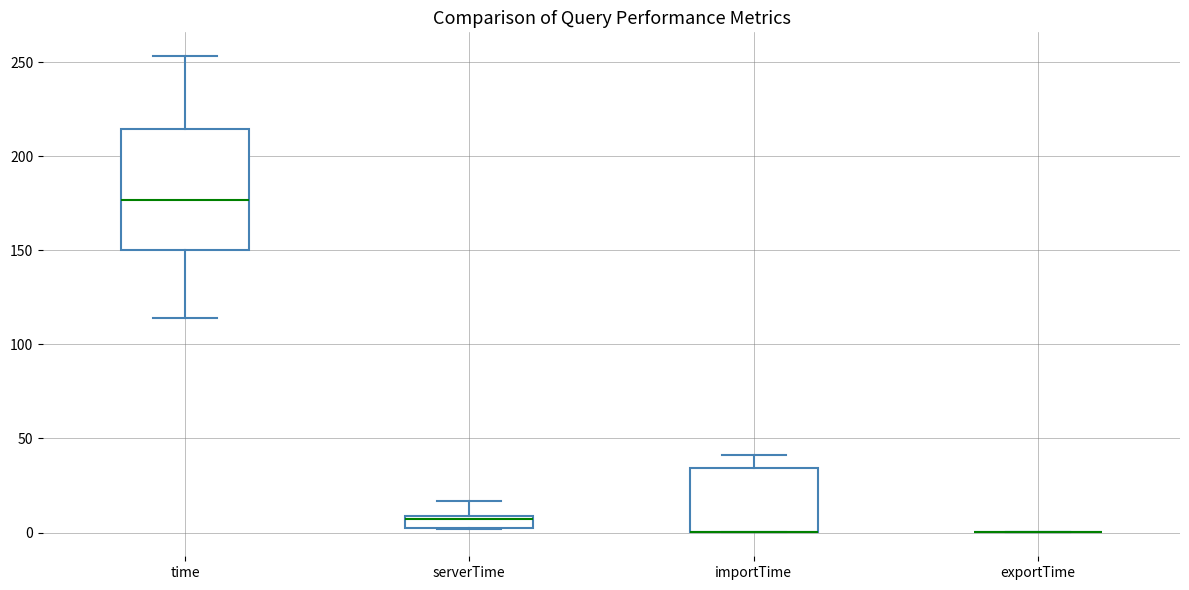

Where does the median line of the box for serverTime sit on the y-axis? The values are not printed on the chart, so give them approximately, as read against the axis.

5